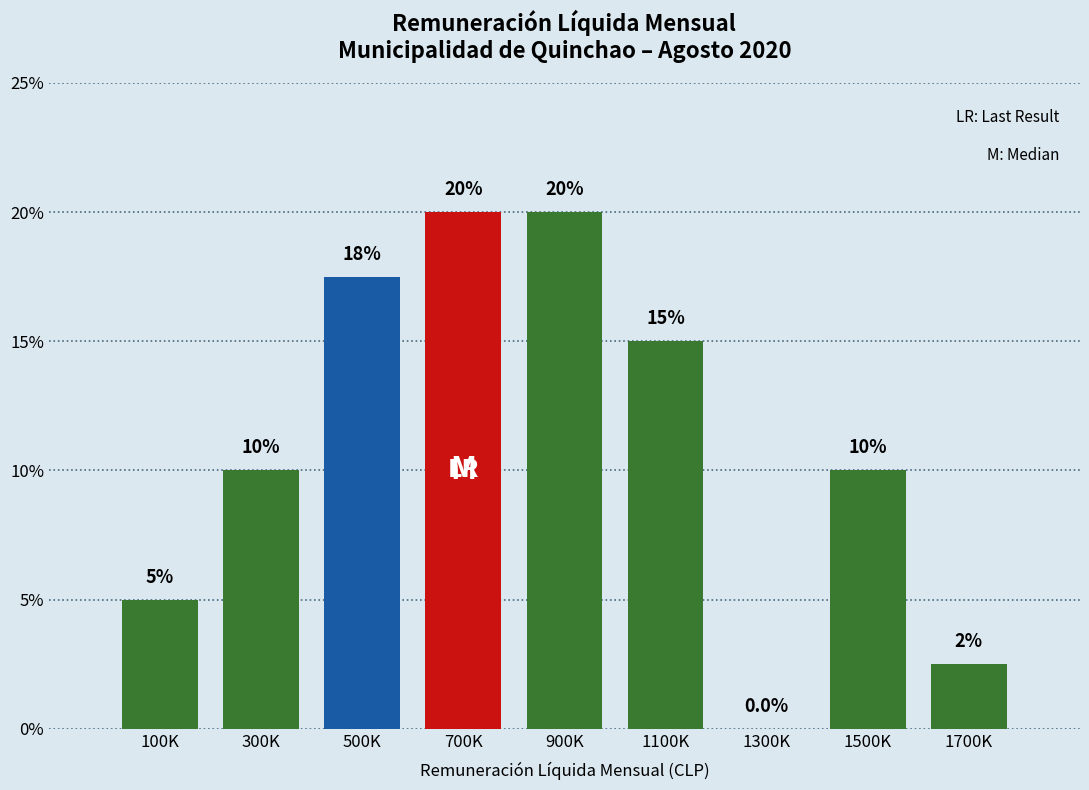

Reading right to left, extract all data points from this chart.

1700K=2.5	1500K=10.0	1300K=0.0	1100K=15.0	900K=20.0	700K=20.0	500K=17.5	300K=10.0	100K=5.0